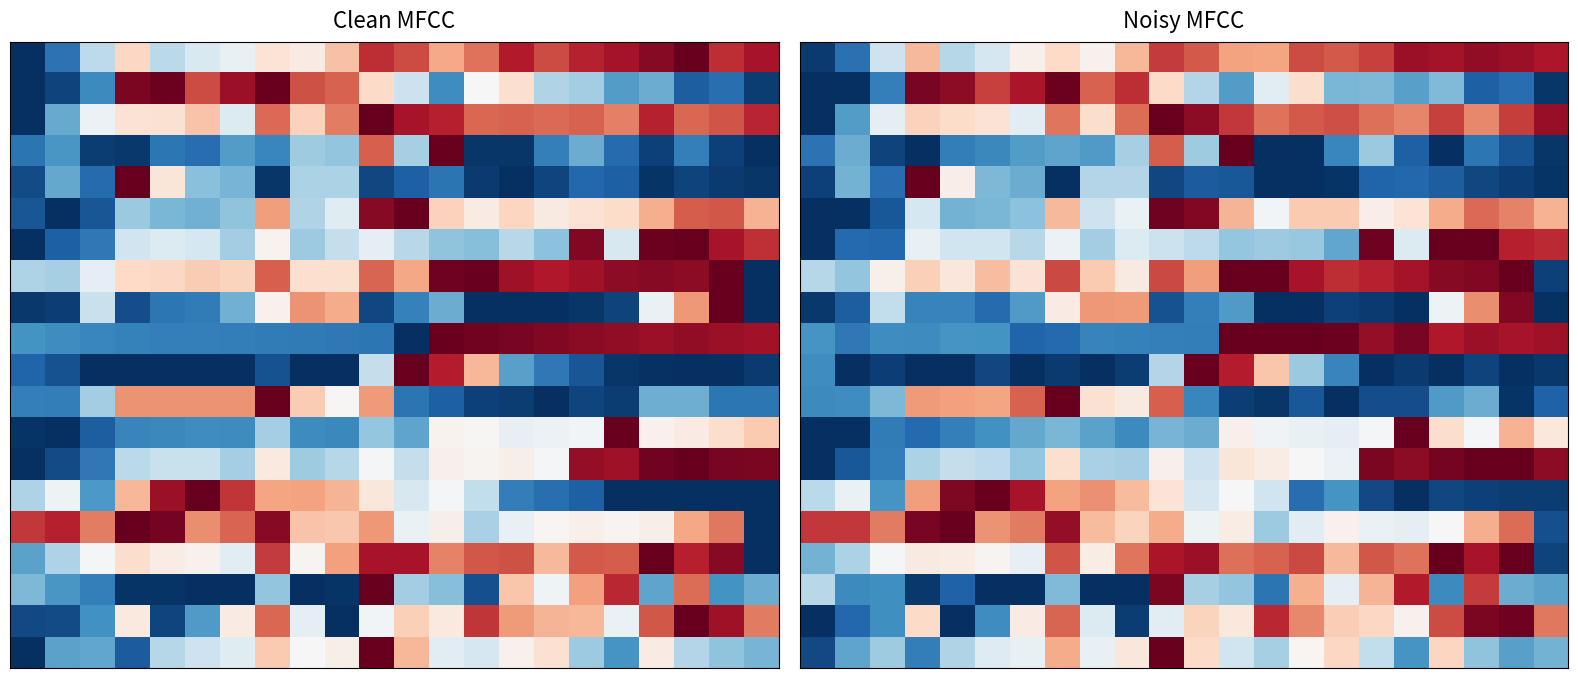

How many data points does each series have?

22